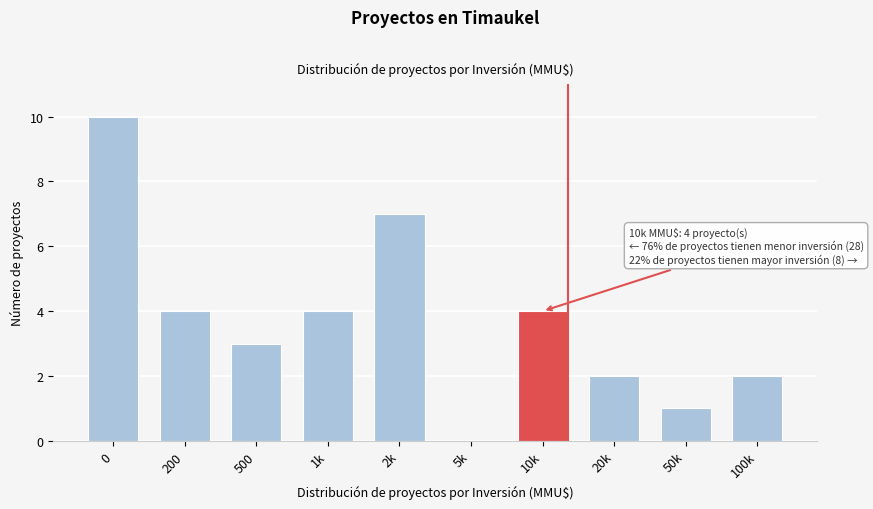

Reading right to left, what are all the values shown in this chart?

100k=2	50k=1	20k=2	10k=4	5k=0	2k=7	1k=4	500=3	200=4	0=10